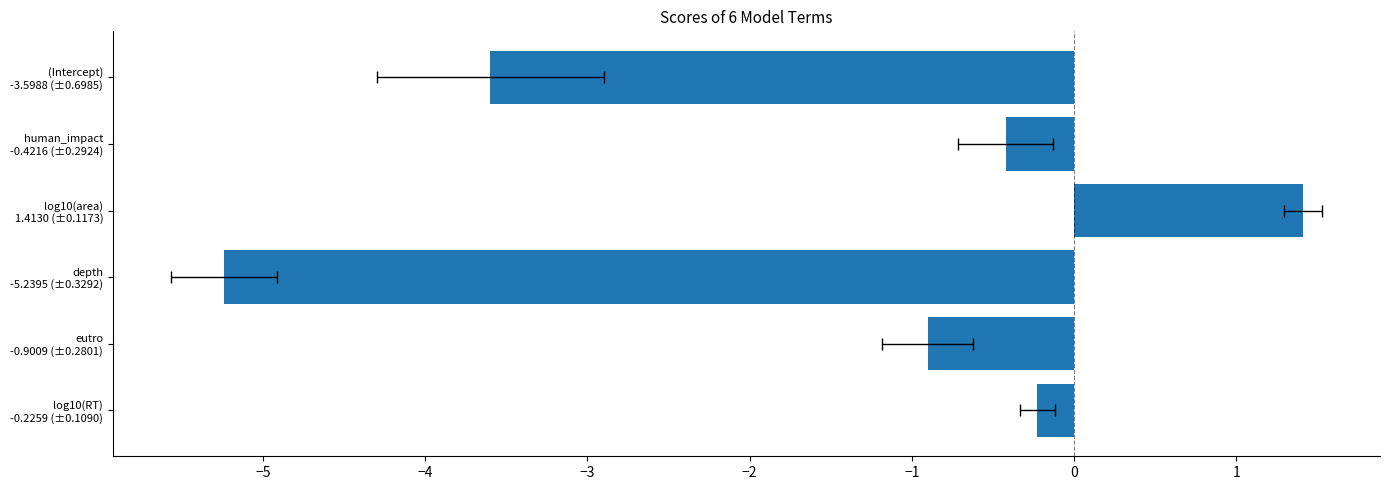

What is the value of the 5th bar from the left?

-0.9